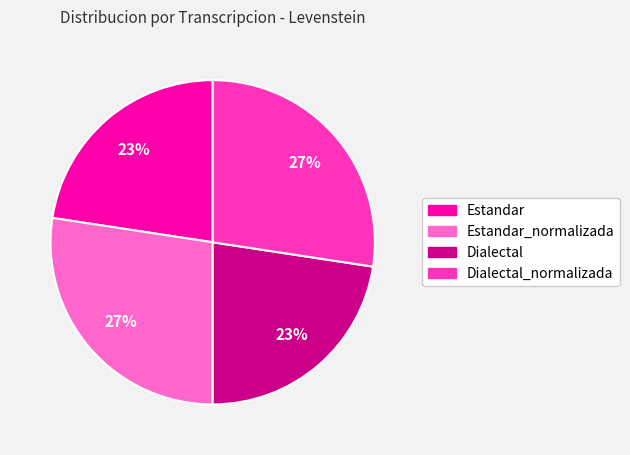

Is there any slice that represents more than half of the pie?

No